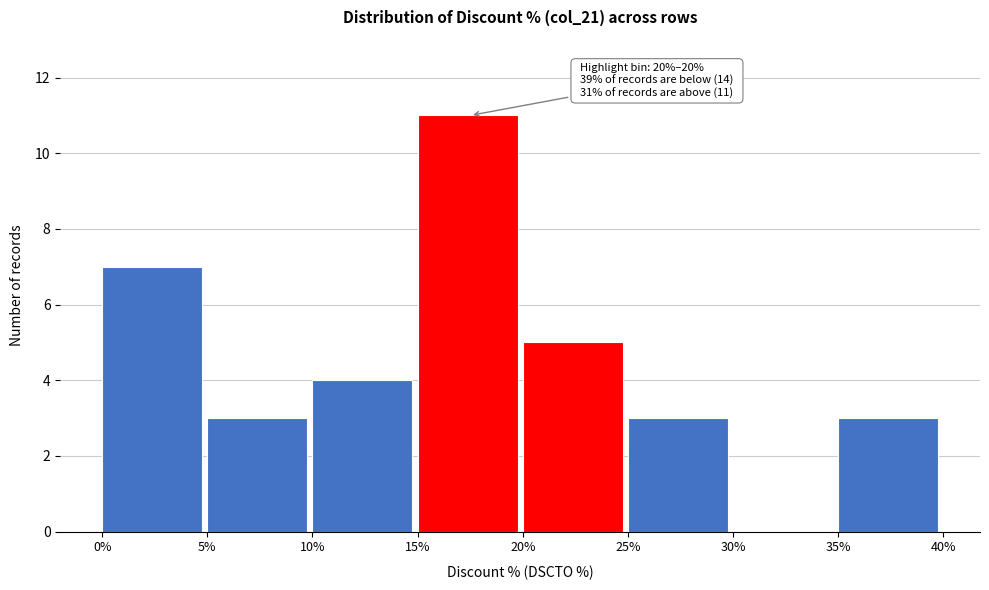

Reading left to right, extract all data points from this chart.

0%=7	5%=3	10%=4	15%=11	20%=5	25%=3	30%=0	35%=3